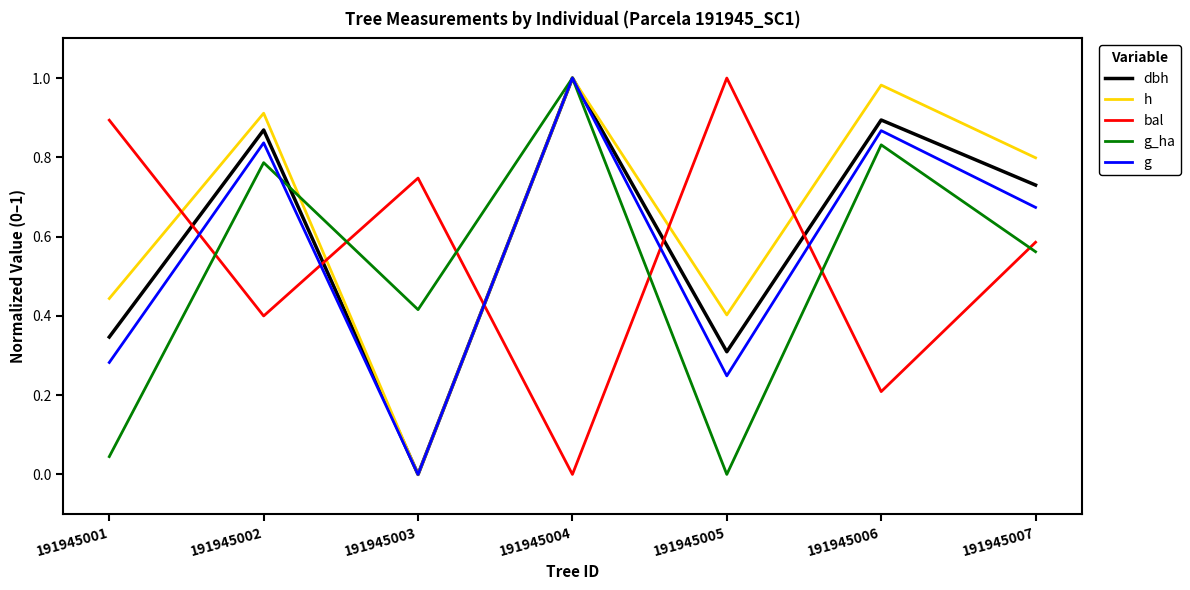

List the labels in order of dbh value, largest first.

191945004, 191945006, 191945002, 191945007, 191945001, 191945005, 191945003